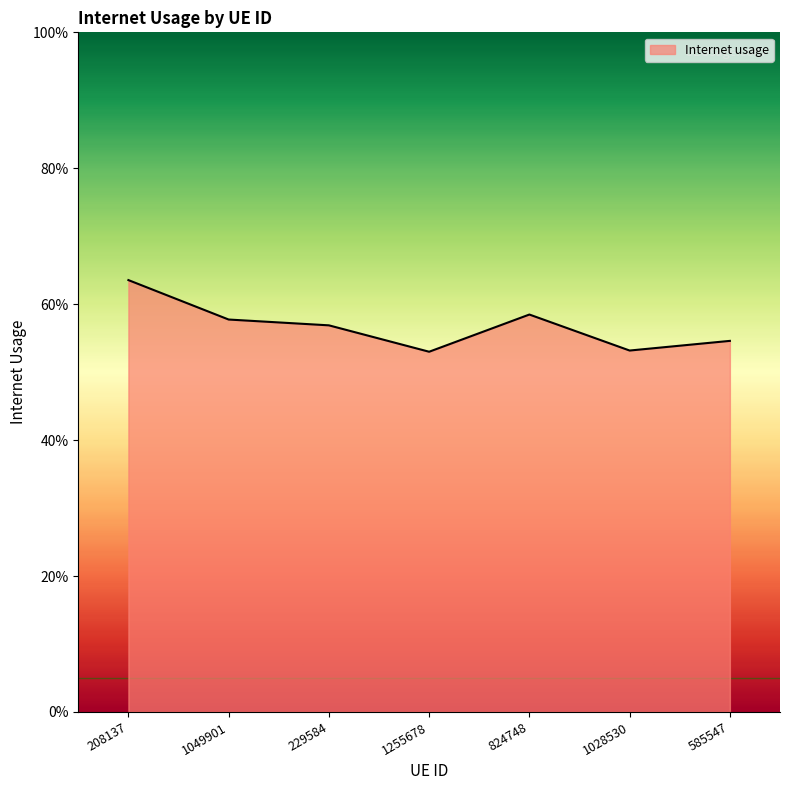

Which label corresponds to the smallest value in the chart?

1255678